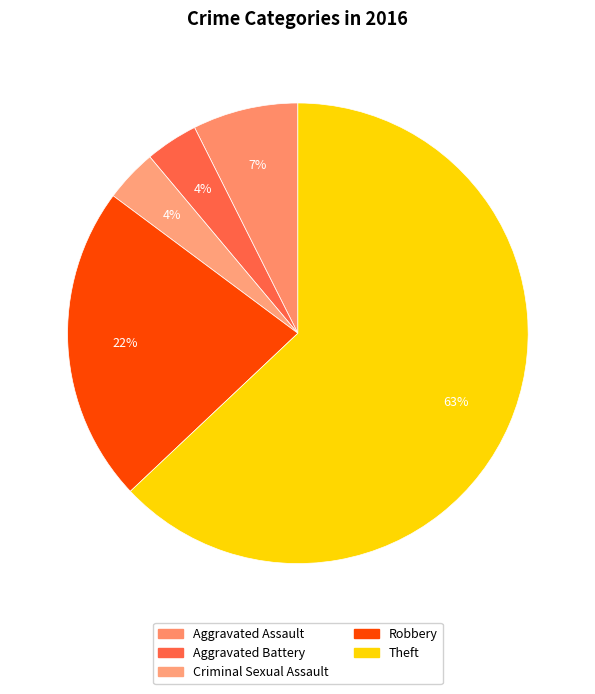

How many slices are in this pie chart?

5